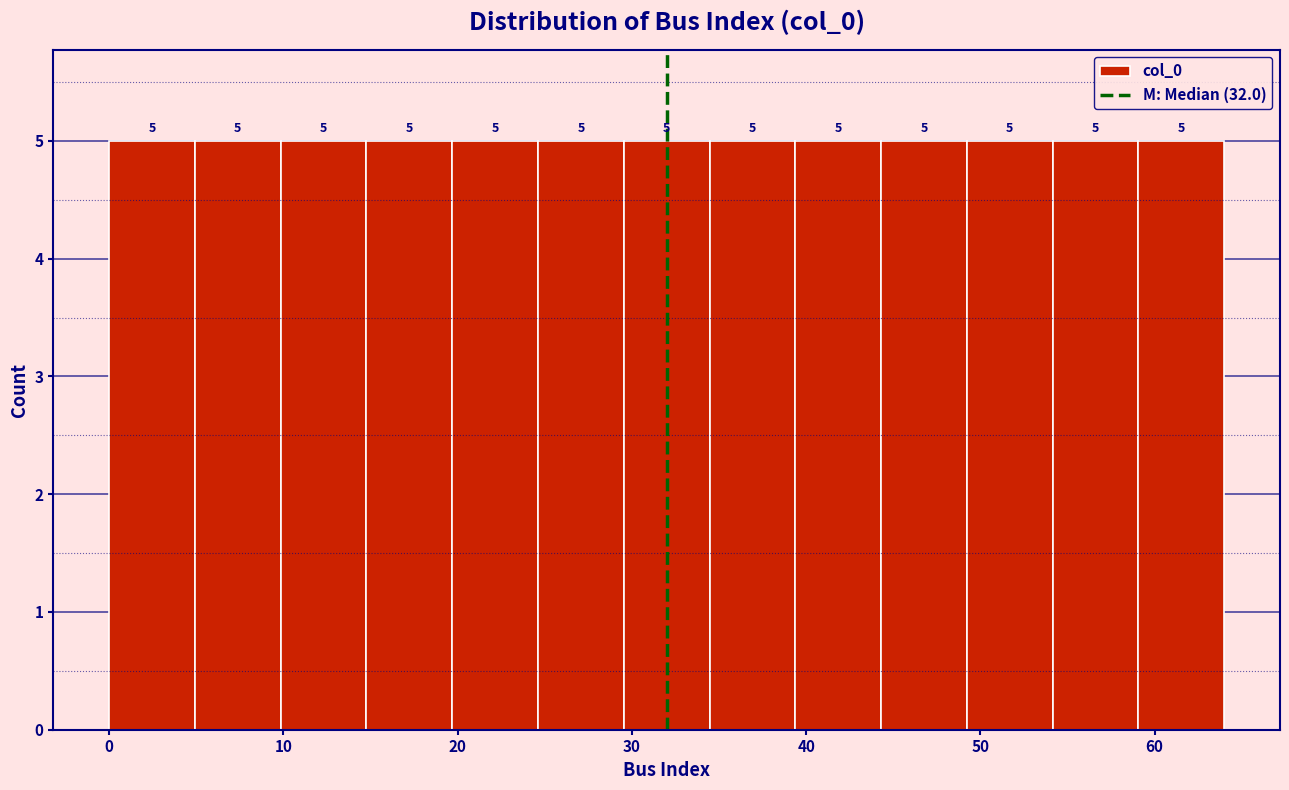

Reading left to right, list every bar in this chart as the range it spans on the x-axis followed by its height. The bar edges are not printed on the chart, so give them approximately, as read against the axis.

0 to 5: 5
5 to 10: 5
10 to 15: 5
15 to 20: 5
20 to 25: 5
25 to 30: 5
30 to 34: 5
34 to 39: 5
39 to 44: 5
44 to 49: 5
49 to 54: 5
54 to 59: 5
59 to 64: 5